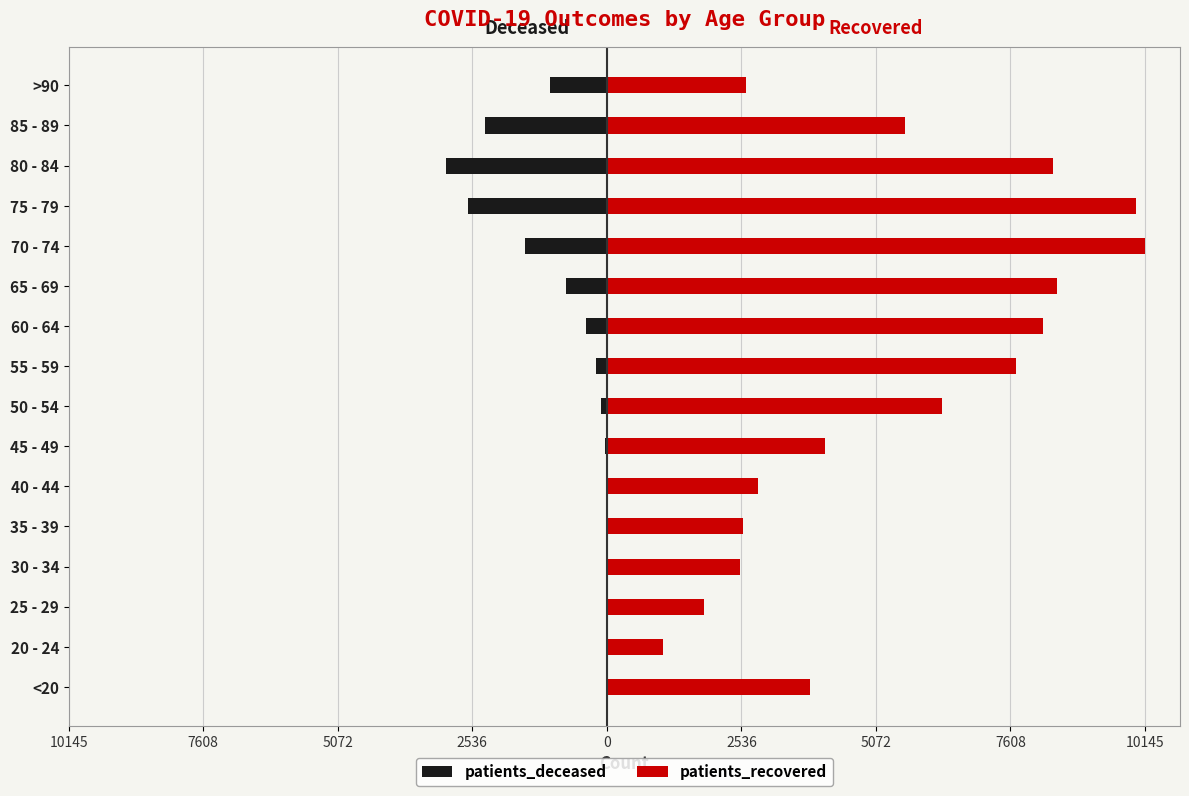

How many values in the patients_deceased series exceed -114?

7